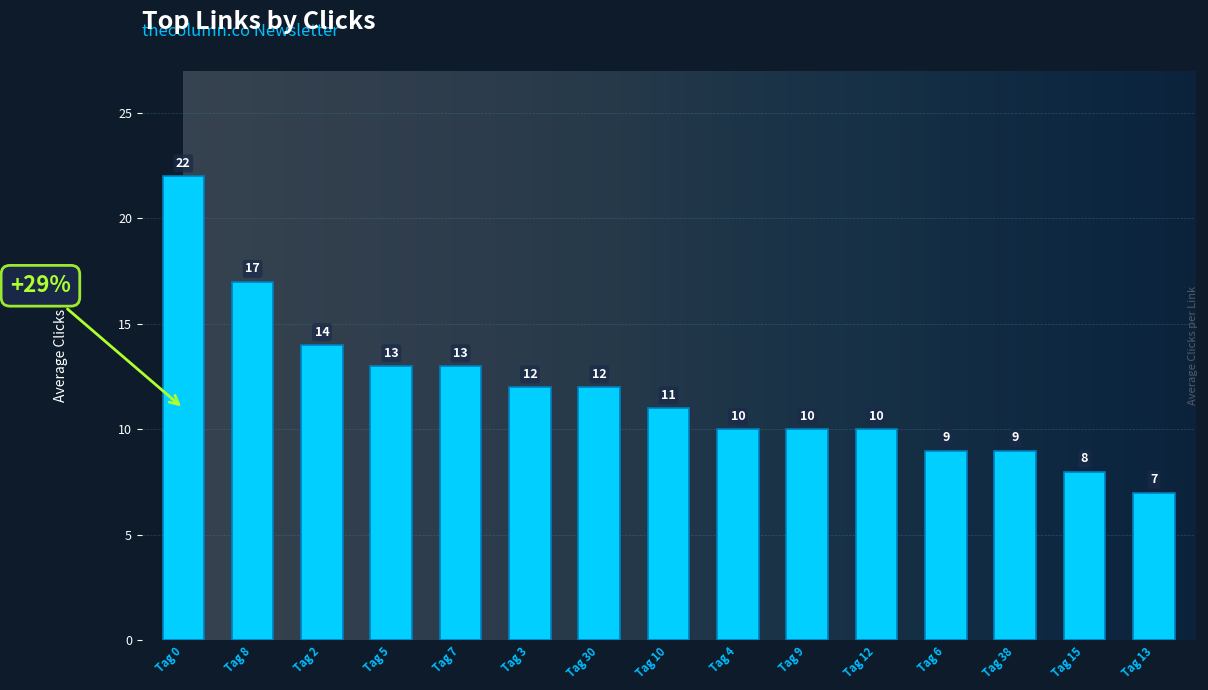

What is the label of the 11th bar from the right?

Tag 7